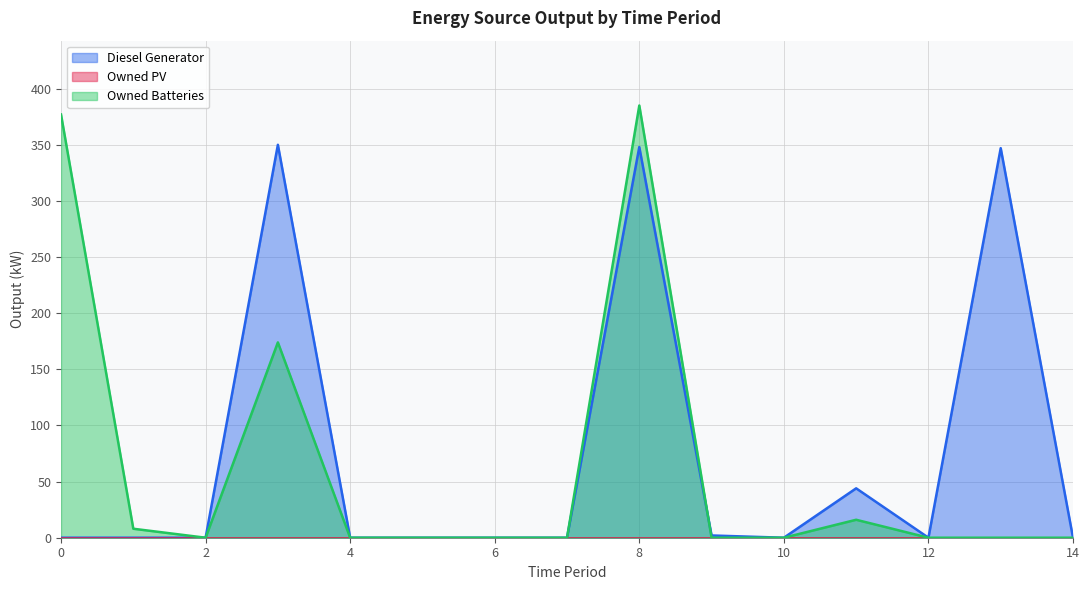

Reading left to right, what are all the values shown in this chart?

Diesel Generator: 0	0	0	350	0	0	0	0	348	2	0	44	0	347	0
Owned Batteries: 377	8	0	174	0	0	0	0	385	0	0	16	0	0	0